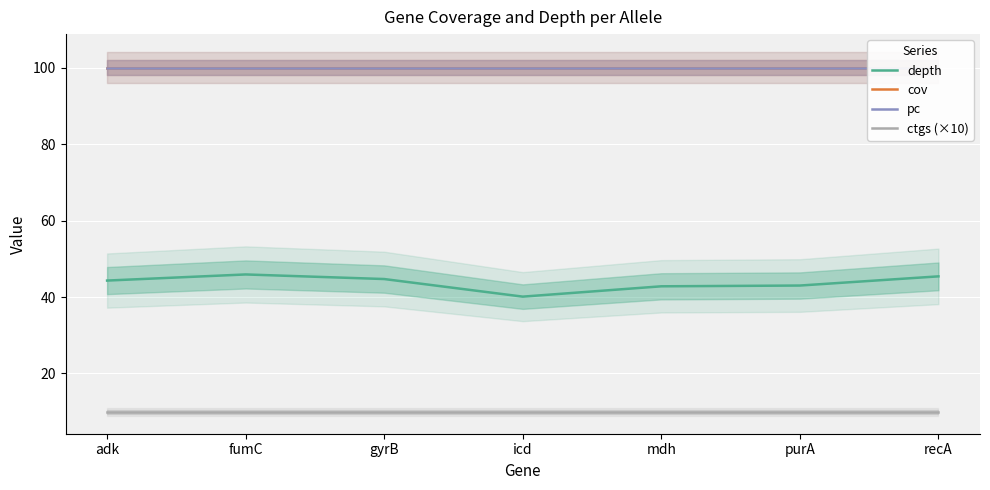

Which has a higher value, adk or purA?

adk